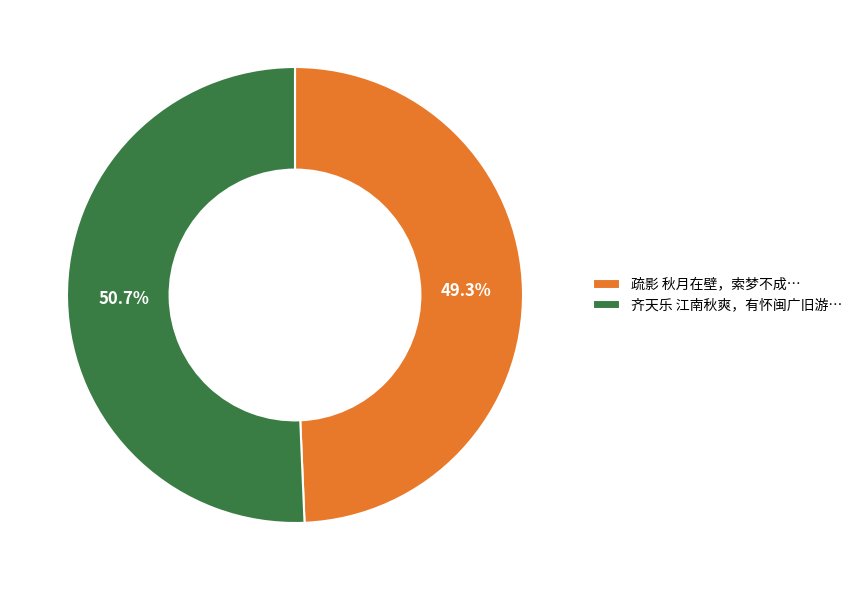

Which has a higher value, 疏影 秋月在壁，索梦不成… or 齐天乐 江南秋爽，有怀闽广旧游…?

齐天乐 江南秋爽，有怀闽广旧游…